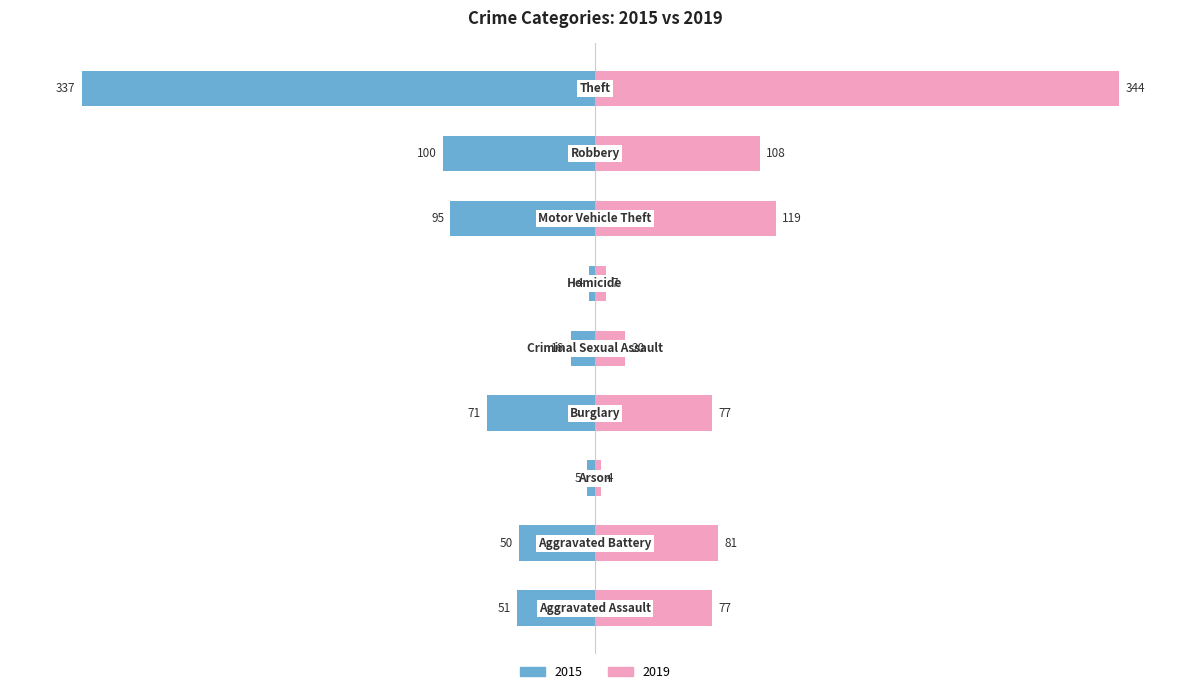

Rank the series by their maximum value, from highest to lowest.

2019, 2015